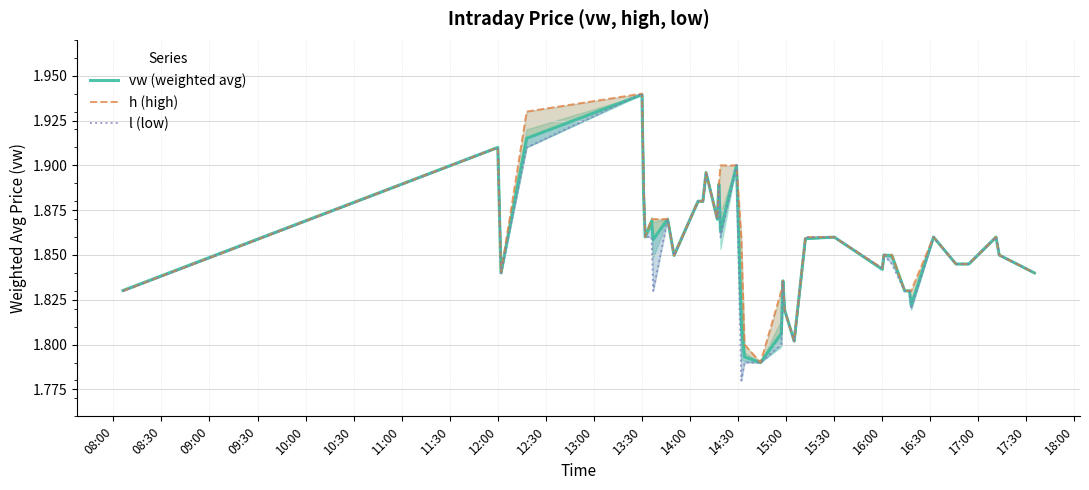

List the series in order of their overall mean, highest first.

h (high), vw (weighted avg), l (low)